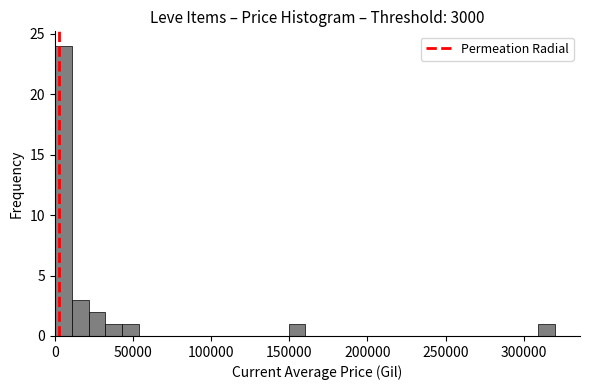

Read against the x-axis, roughly where is the centre of the tallest bar?

5000